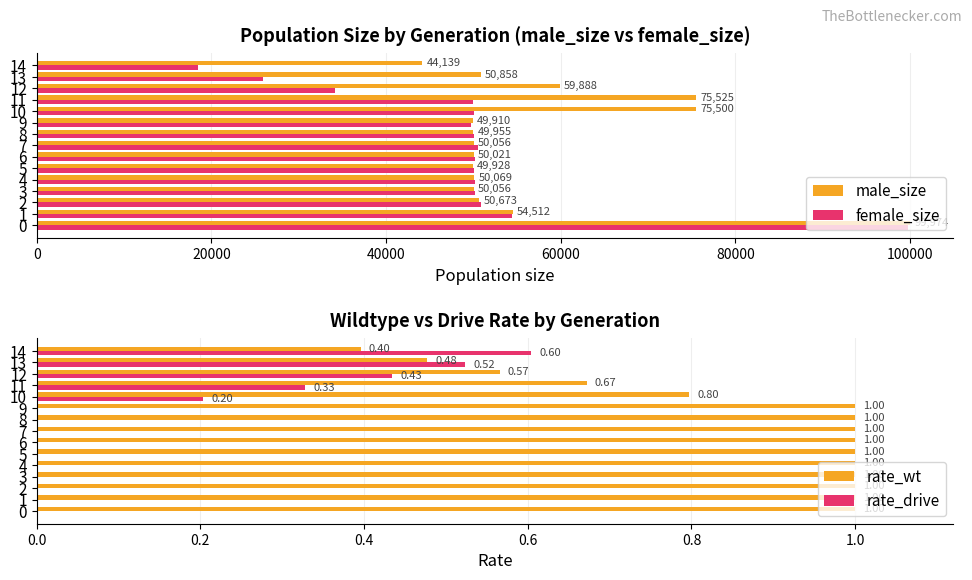

Rank the series at 2 from highest to lowest value.

female_size, male_size, rate_wt, rate_drive